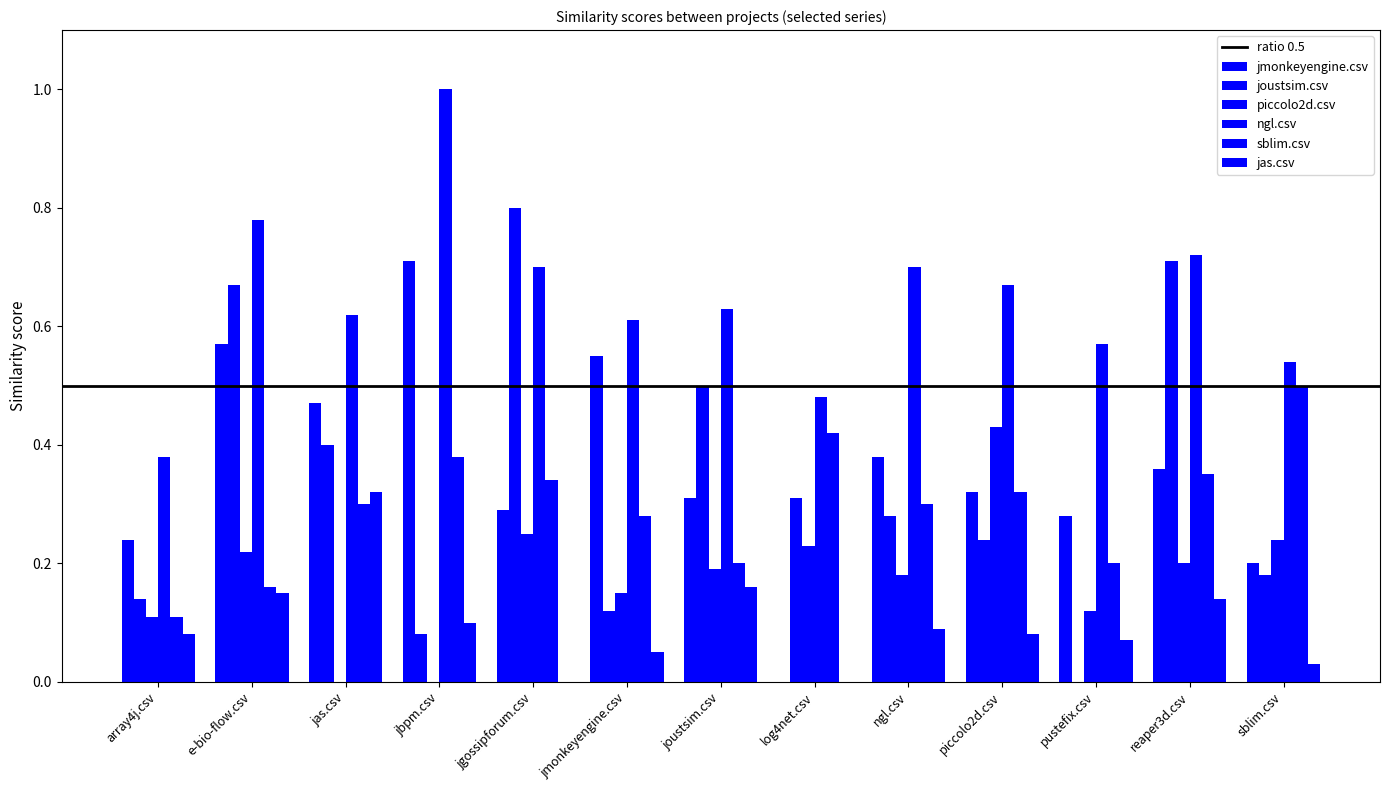

Reading left to right, list all the values displayed in this chart.

jmonkeyengine.csv: array4j.csv=0.2	e-bio-flow.csv=0.6	jas.csv=0.5	jbpm.csv=0.7	jgossipforum.csv=0.3	jmonkeyengine.csv=0.6	joustsim.csv=0.3	log4net.csv=0.0	ngl.csv=0.4	piccolo2d.csv=0.3	pustefix.csv=0.3	reaper3d.csv=0.4	sblim.csv=0.2
joustsim.csv: array4j.csv=0.1	e-bio-flow.csv=0.7	jas.csv=0.4	jbpm.csv=0.1	jgossipforum.csv=0.8	jmonkeyengine.csv=0.1	joustsim.csv=0.5	log4net.csv=0.3	ngl.csv=0.3	piccolo2d.csv=0.2	pustefix.csv=0.0	reaper3d.csv=0.7	sblim.csv=0.2
piccolo2d.csv: array4j.csv=0.1	e-bio-flow.csv=0.2	jas.csv=0.0	jbpm.csv=0.0	jgossipforum.csv=0.2	jmonkeyengine.csv=0.1	joustsim.csv=0.2	log4net.csv=0.2	ngl.csv=0.2	piccolo2d.csv=0.4	pustefix.csv=0.1	reaper3d.csv=0.2	sblim.csv=0.2
ngl.csv: array4j.csv=0.4	e-bio-flow.csv=0.8	jas.csv=0.6	jbpm.csv=1.0	jgossipforum.csv=0.7	jmonkeyengine.csv=0.6	joustsim.csv=0.6	log4net.csv=0.5	ngl.csv=0.7	piccolo2d.csv=0.7	pustefix.csv=0.6	reaper3d.csv=0.7	sblim.csv=0.5
sblim.csv: array4j.csv=0.1	e-bio-flow.csv=0.2	jas.csv=0.3	jbpm.csv=0.4	jgossipforum.csv=0.3	jmonkeyengine.csv=0.3	joustsim.csv=0.2	log4net.csv=0.4	ngl.csv=0.3	piccolo2d.csv=0.3	pustefix.csv=0.2	reaper3d.csv=0.3	sblim.csv=0.5
jas.csv: array4j.csv=0.1	e-bio-flow.csv=0.1	jas.csv=0.3	jbpm.csv=0.1	jgossipforum.csv=0.0	jmonkeyengine.csv=0.1	joustsim.csv=0.2	log4net.csv=0.0	ngl.csv=0.1	piccolo2d.csv=0.1	pustefix.csv=0.1	reaper3d.csv=0.1	sblim.csv=0.0